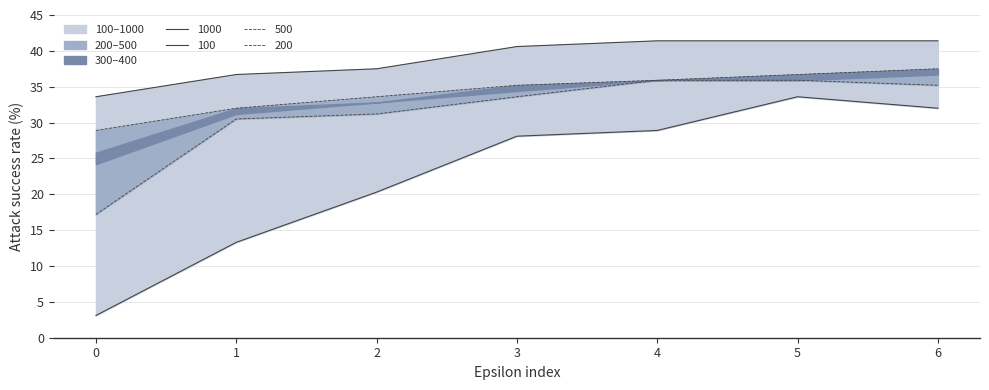

Read the 300 value at 3.

33.6